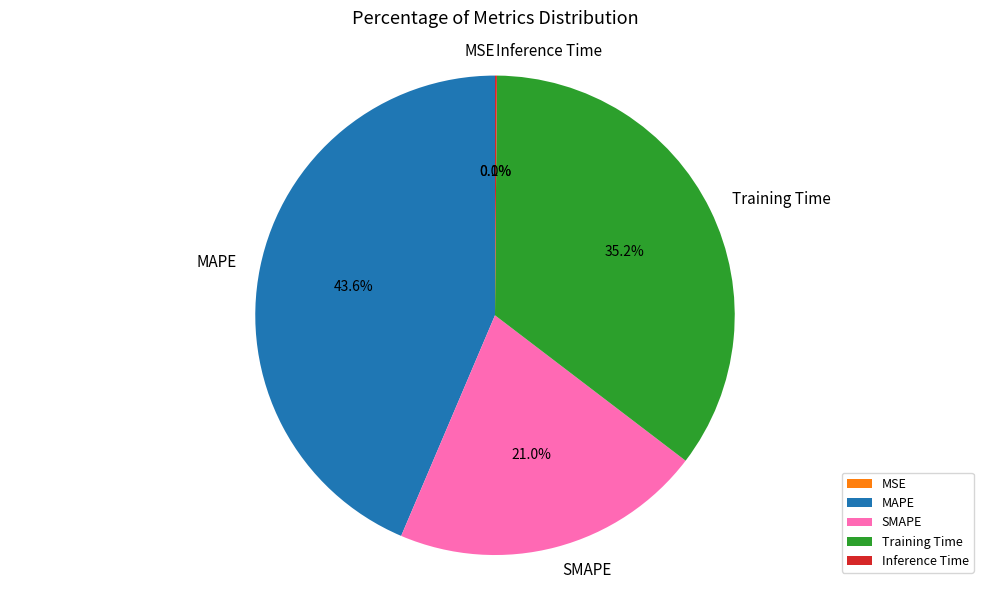

To the nearest percent, what is the difference between the largest and smallest slice percentages?

44%